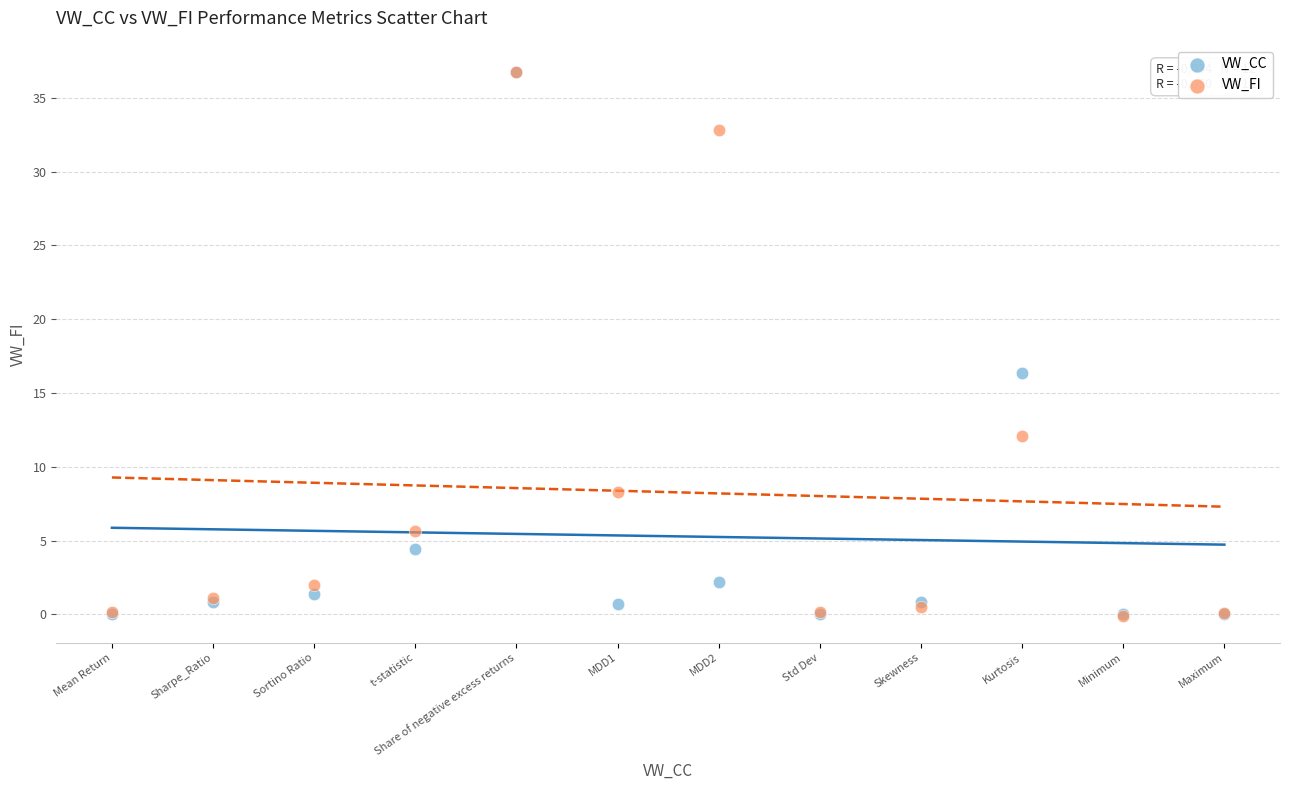

In the VW_CC series, what Y value is closest to 18?

16.4